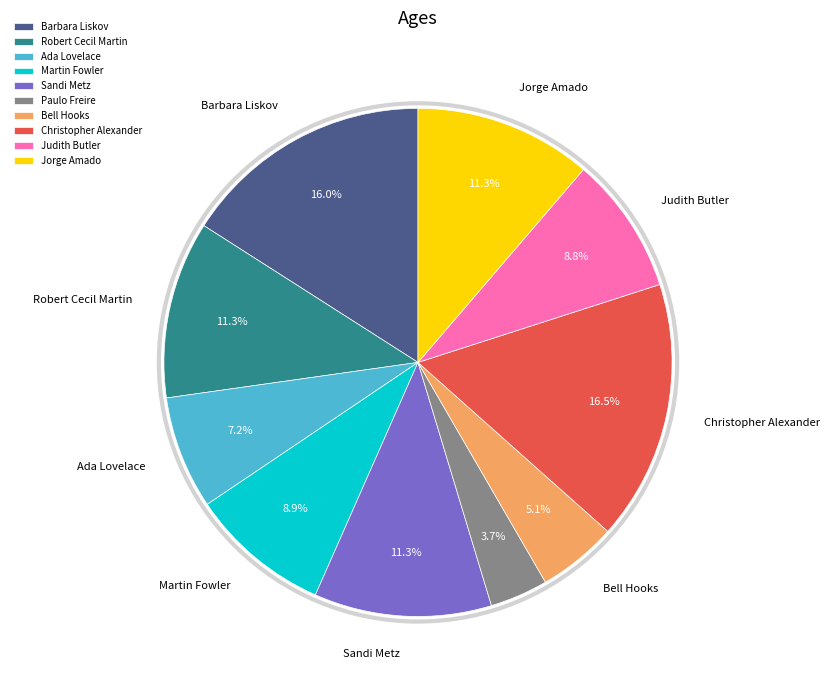

Combined, do Barbara Liskov and Martin Fowler account for over 50%?

No